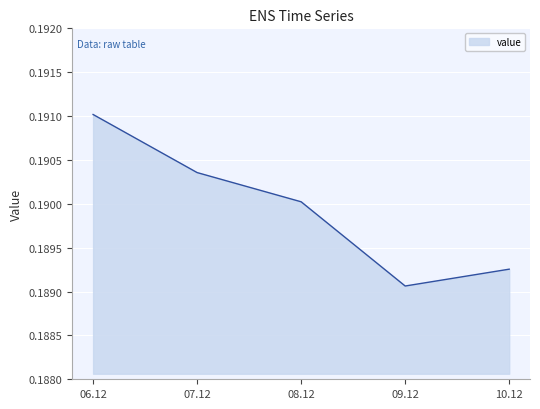

How many values are between 0 and 1?

5